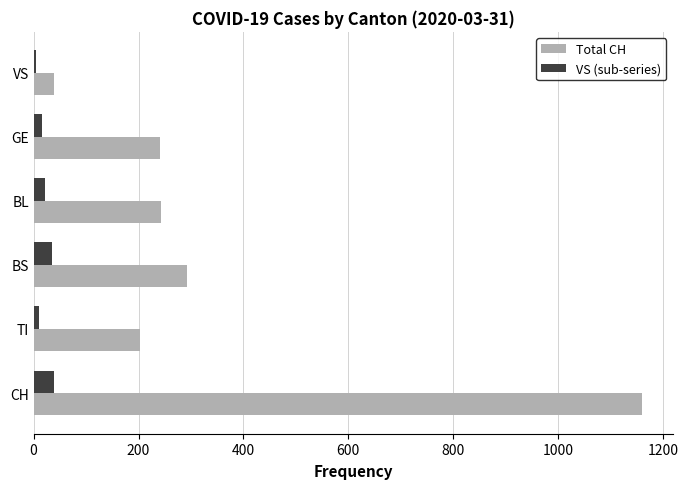

What is the average value of the Total CH series?

363